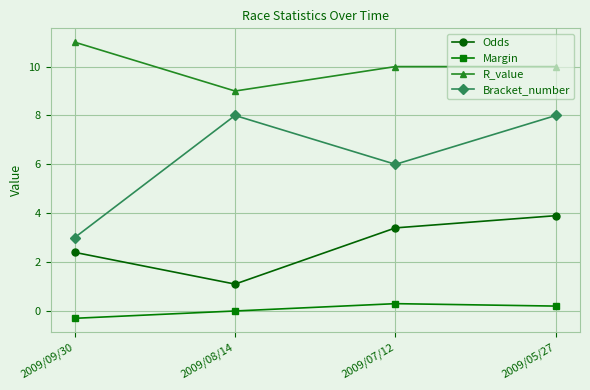

Which series has the widest spread of values?

Bracket_number